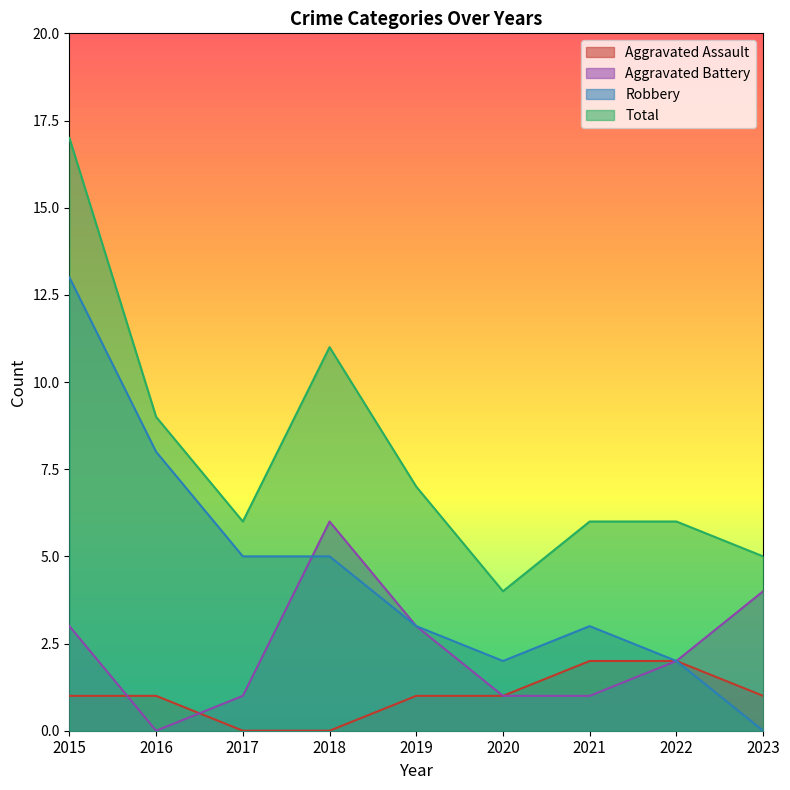

The value of Aggravated Assault at 2021 is 2. True or false?

True